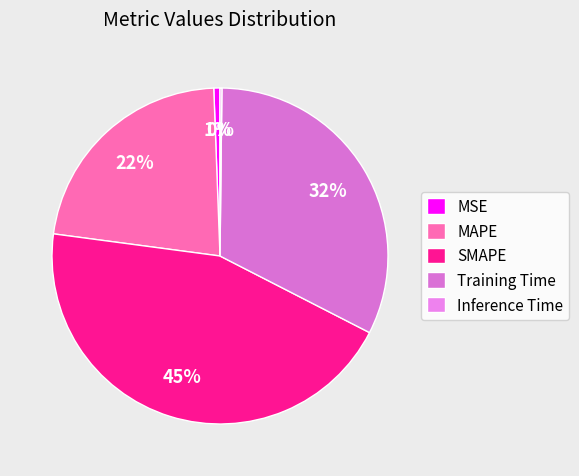

To the nearest percent, what portion does MSE represent?

1%